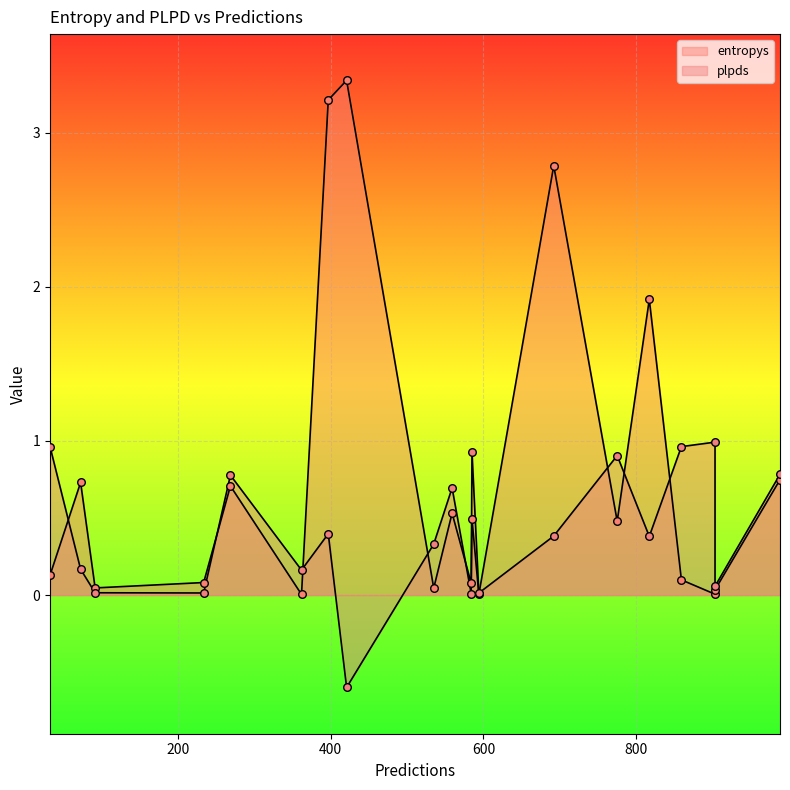

What are all the series names shown in the legend?

entropys, plpds